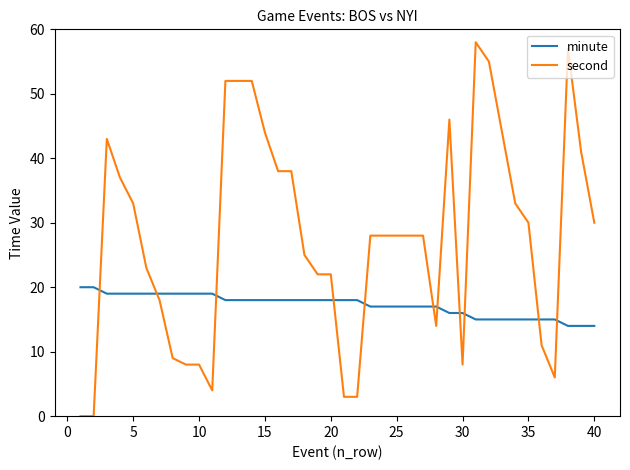

Which series has the widest spread of values?

second